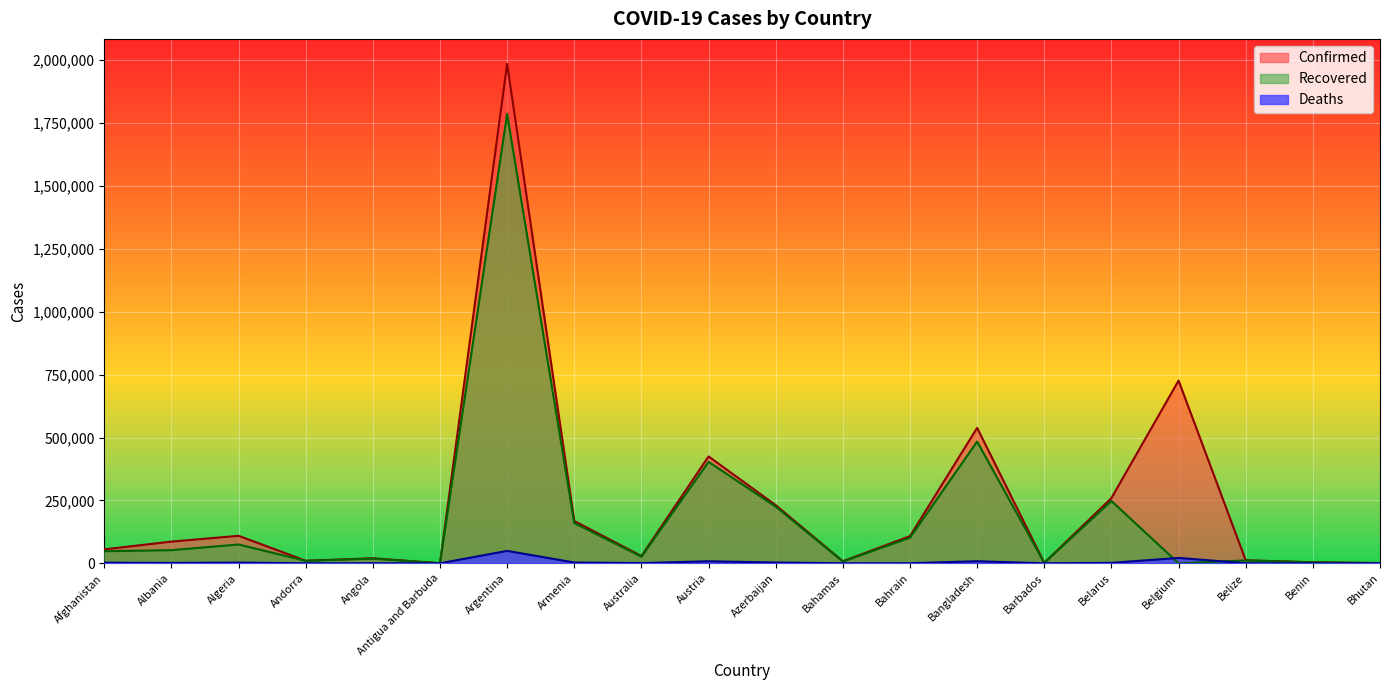

What is the maximum value for Deaths?

49398